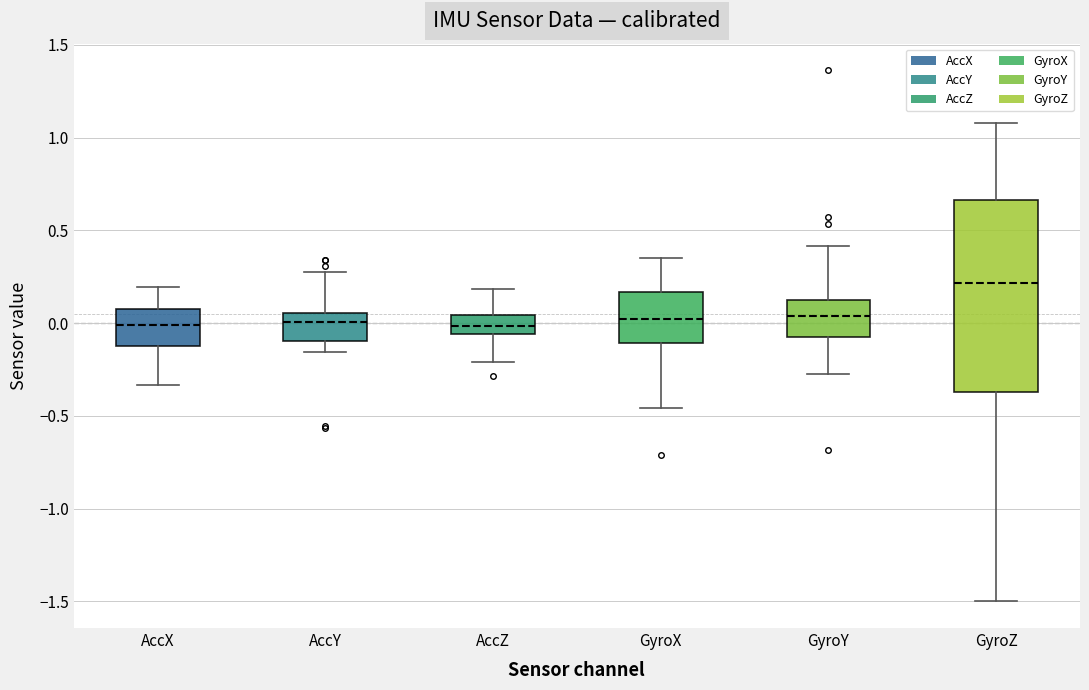

Reading left to right, transcribe this box plot: for each box, give where its median line is, the range the box spans, and where its two whiskers end, as read against the y-axis. The values are not printed on the chart, so give them approximately, as read against the axis.

AccX: median 0.00, box -0.10 to 0.05, whiskers -0.35 to 0.20
AccY: median 0.00, box -0.10 to 0.05, whiskers -0.15 to 0.25
AccZ: median 0.00, box -0.05 to 0.05, whiskers -0.20 to 0.20
GyroX: median 0.00, box -0.10 to 0.15, whiskers -0.45 to 0.35
GyroY: median 0.05, box -0.05 to 0.15, whiskers -0.25 to 0.40
GyroZ: median 0.20, box -0.35 to 0.65, whiskers -1.50 to 1.10